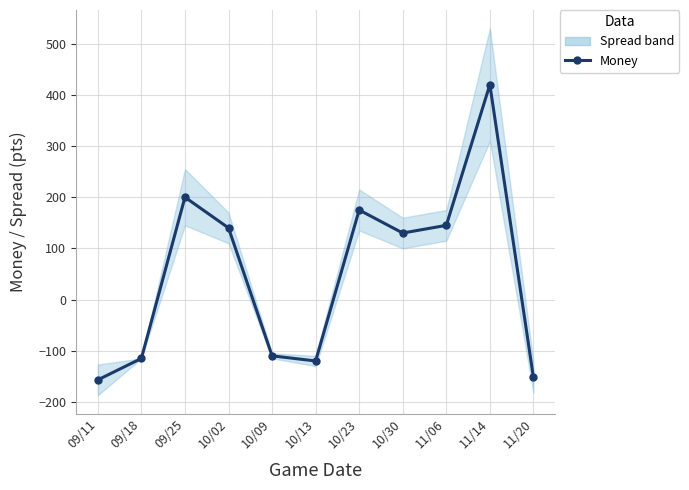

Does the chart have visible grid lines?

Yes